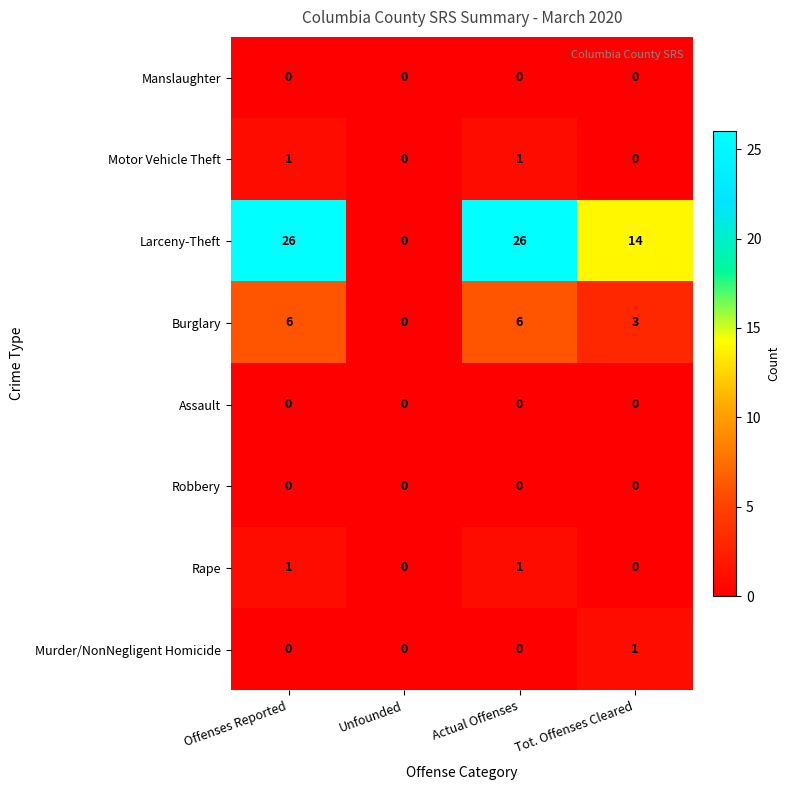

Count the Larceny-Theft values in the range 14 to 26.

3